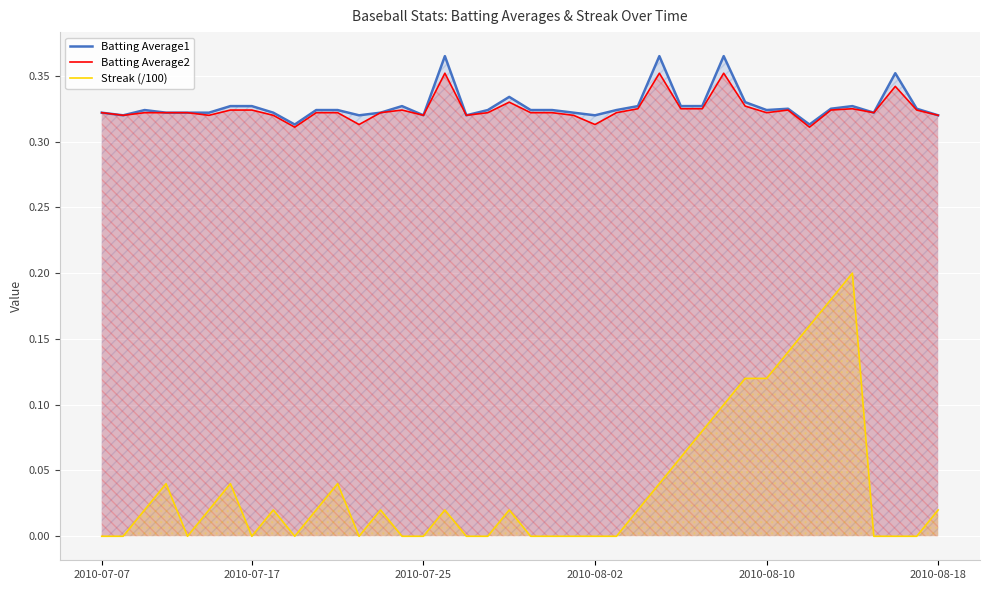

True or false: Batting Average2 and Batting Average1 cross at least once.

False